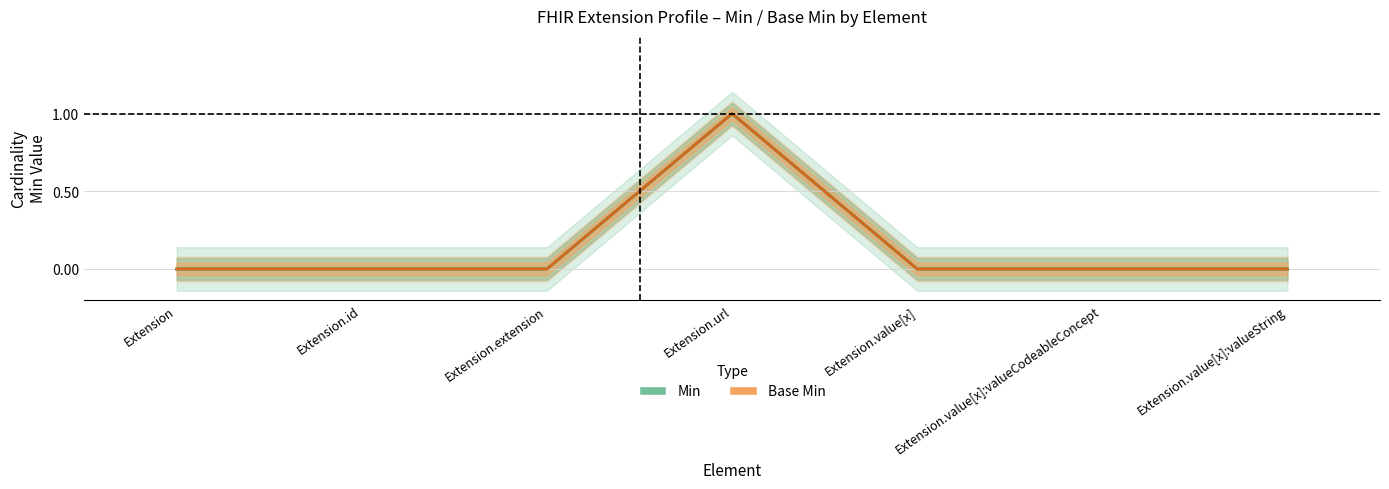

True or false: Min and Base Min cross at least once.

False